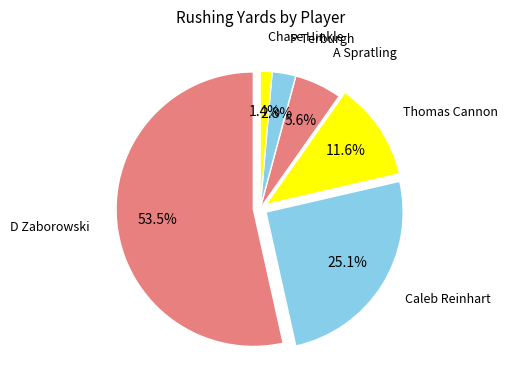

Rank the categories by value from lowest to highest.

Chase Hinkle, P Terburgh, A Spratling, Thomas Cannon, Caleb Reinhart, D Zaborowski